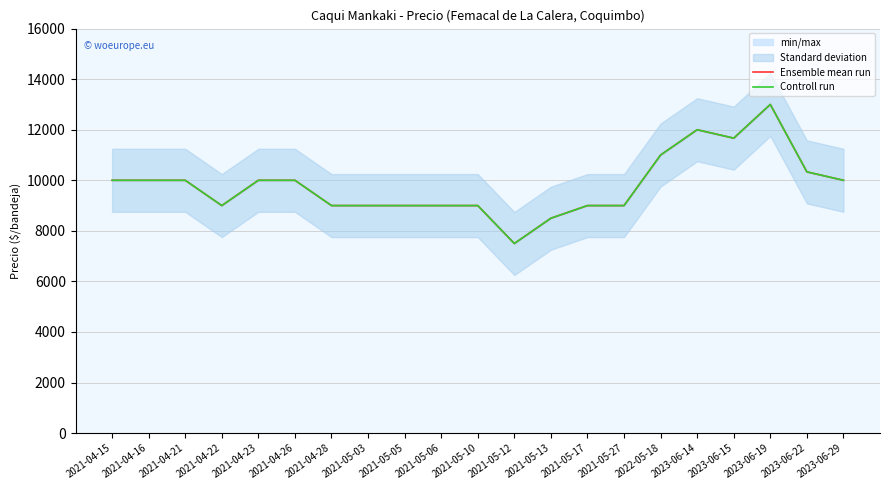

How many data points in Controll run are less than 10000?

10